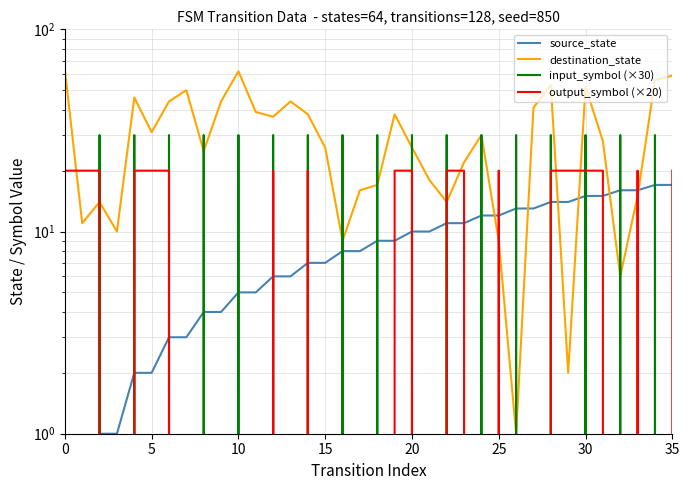

What is the difference between the second highest and minimum values in the destination_state series?

61